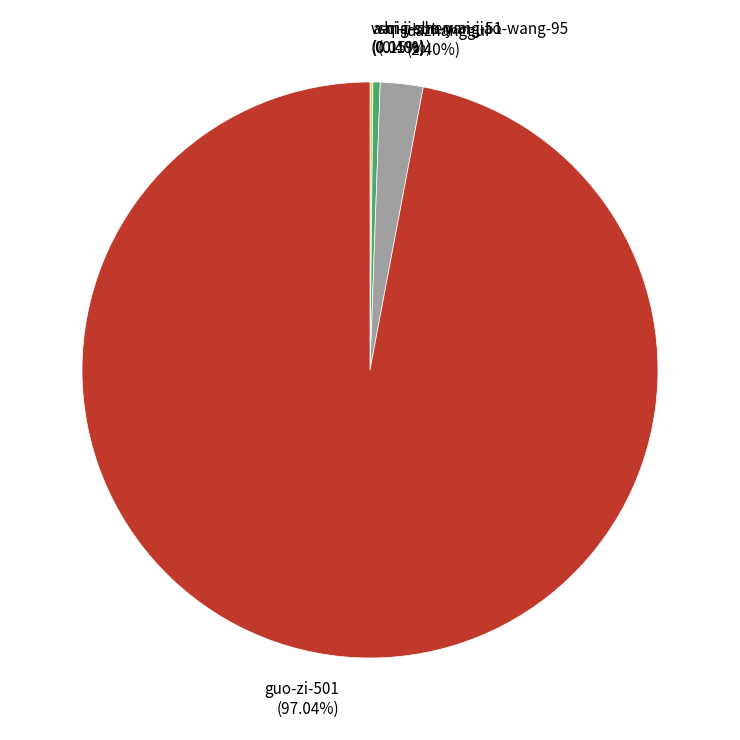

Does any single category account for the majority?

Yes